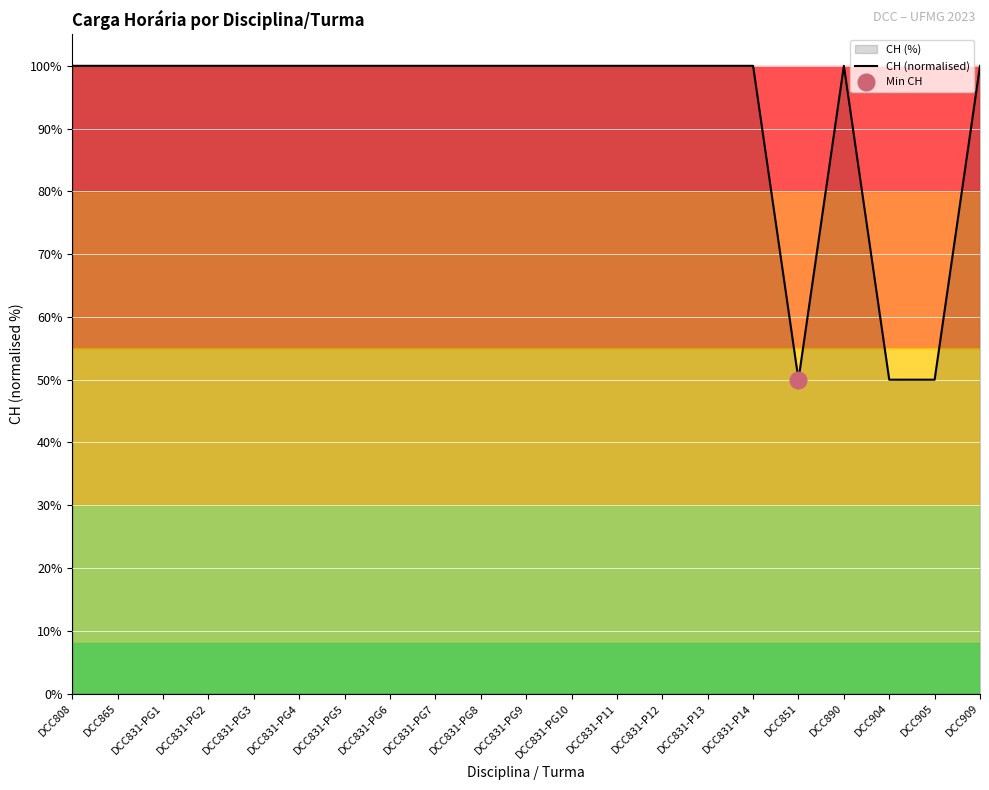

Reading left to right, what are all the values shown in this chart?

100	100	100	100	100	100	100	100	100	100	100	100	100	100	100	100	50	100	50	50	100